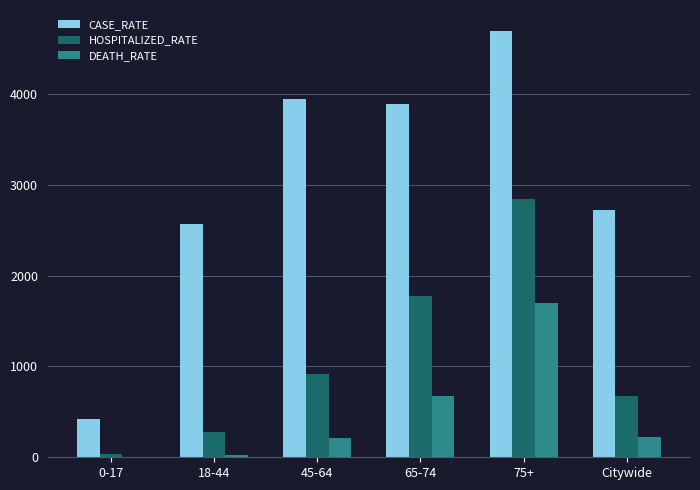

What is the average value of the HOSPITALIZED_RATE series?

1090.0